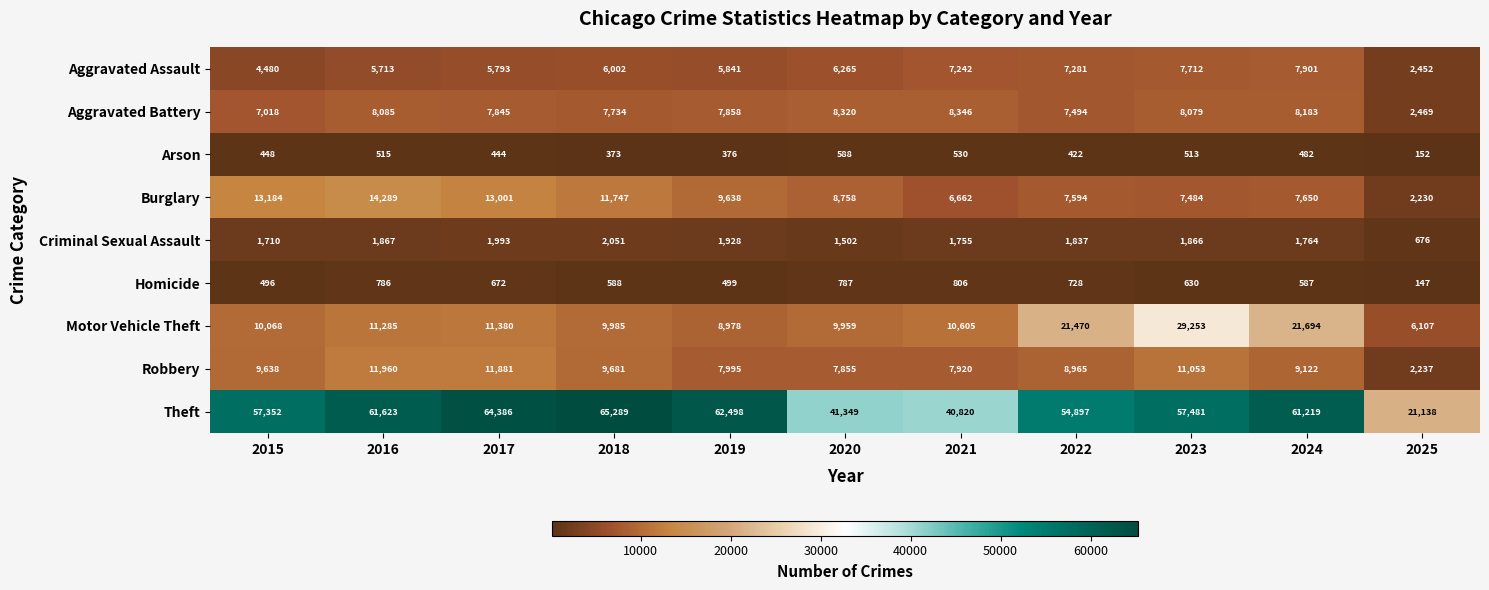

What is the minimum value shown in the chart?

147